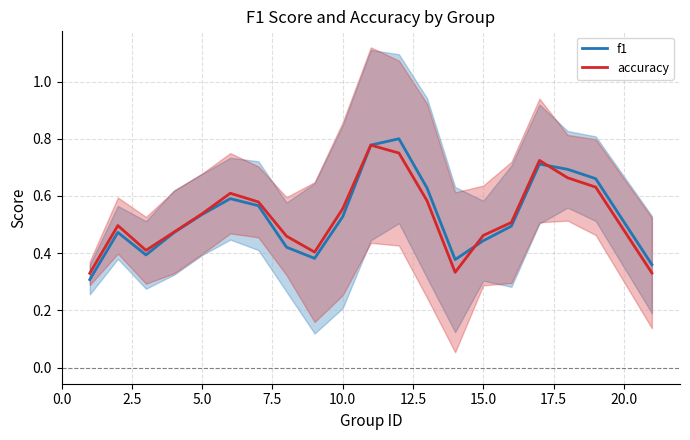

True or false: f1 has more than 0 interior local peaks.

True